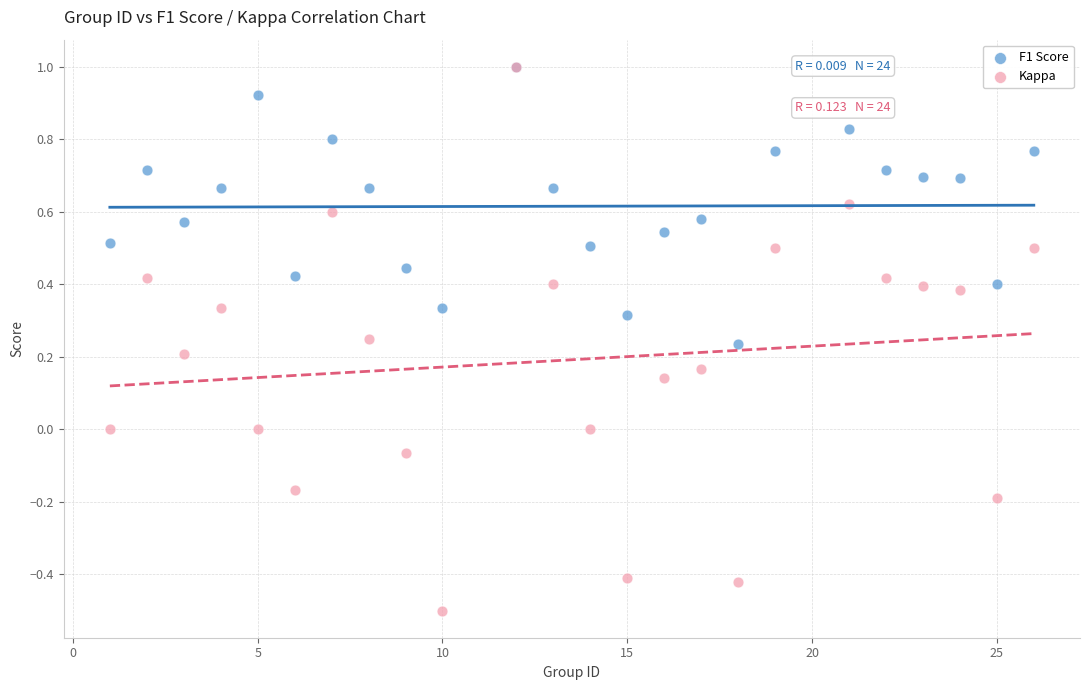

What are all the series names shown in the legend?

F1 Score, Kappa